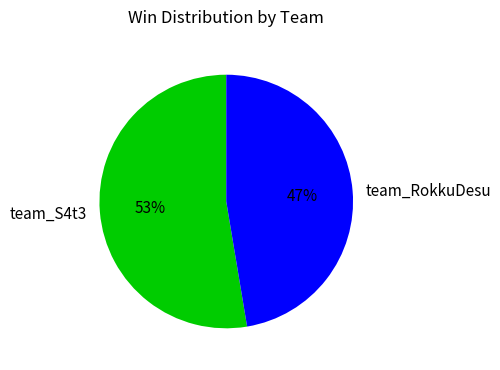

What percentage is the team_RokkuDesu slice, to the nearest percent?

47%